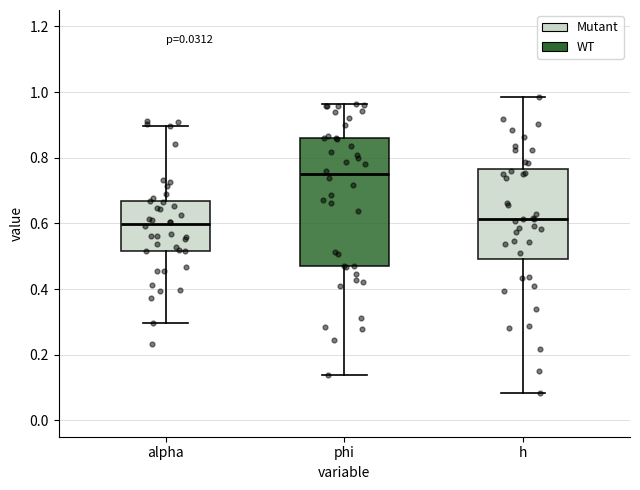

Where does the upper whisker of the box for alpha end on the y-axis? The values are not printed on the chart, so give them approximately, as read against the axis.

0.90